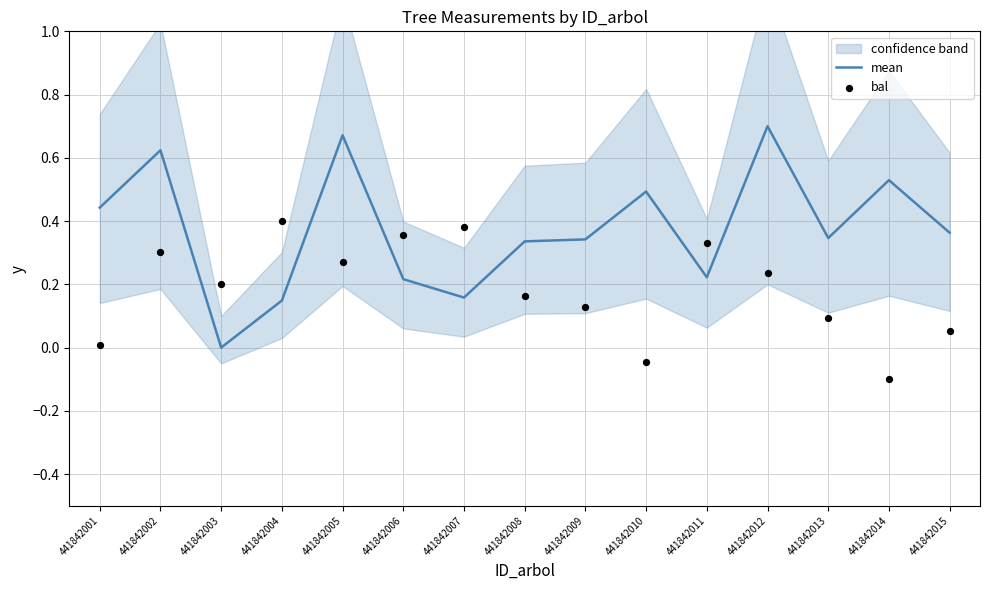

Which series has the widest spread of Y values?

mean